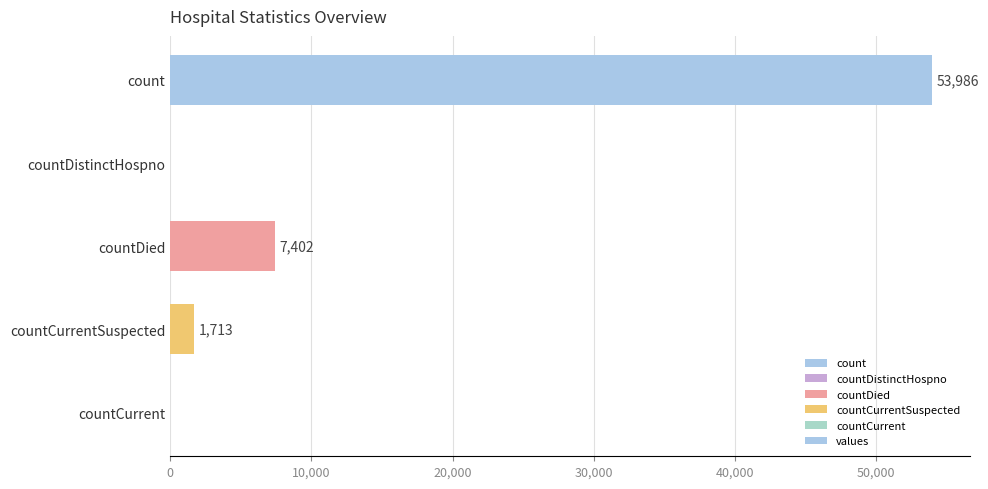

The chart shows a value of 7402 at countDied. True or false?

True